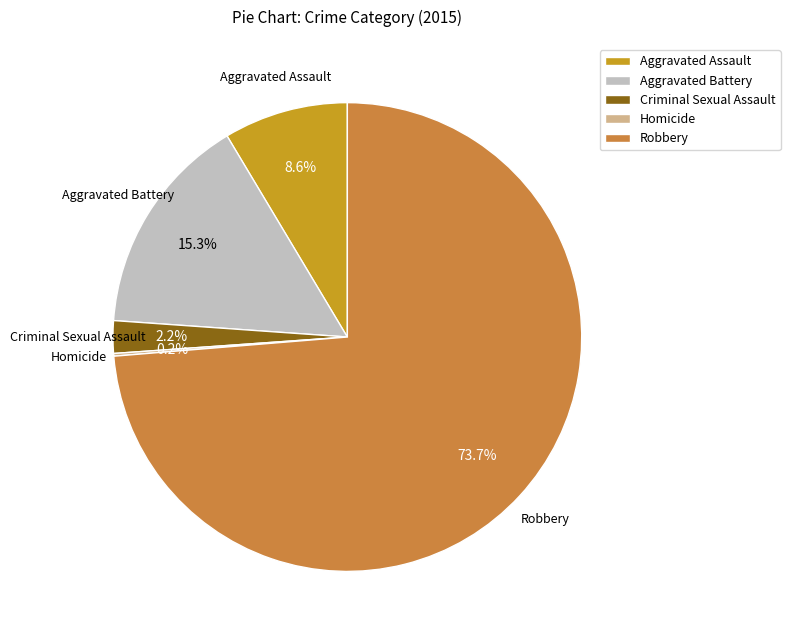

Which category has the biggest portion of the pie?

Robbery